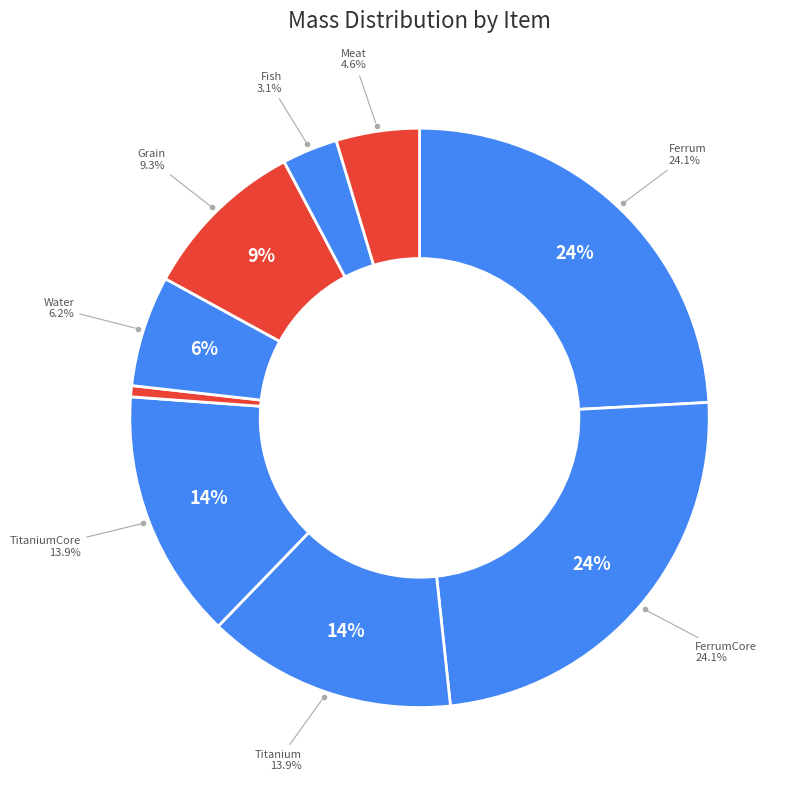

How many slices are in this pie chart?

9